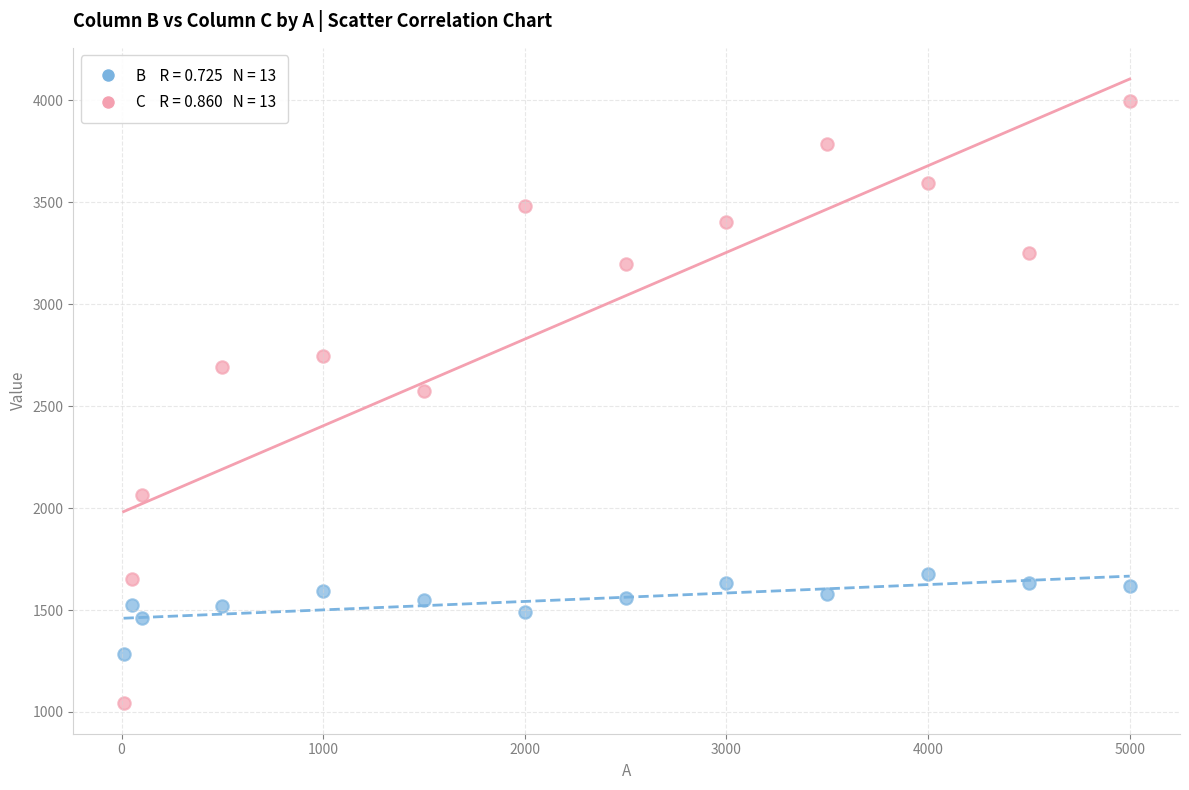

Across all series, what Y value is closest to 2520?

2573.4